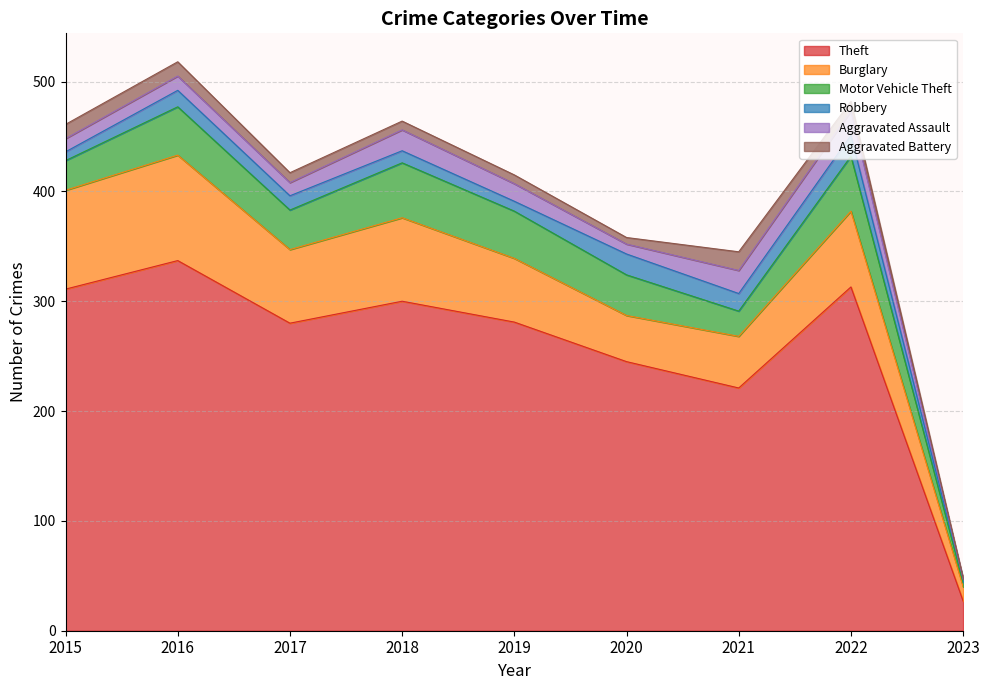

At which label is Aggravated Assault closest to 11?

2015